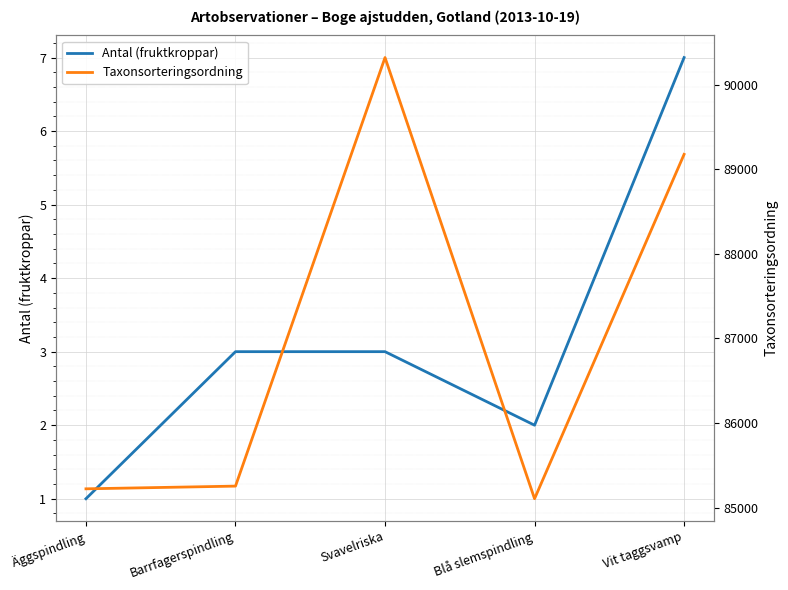

Which category has the lowest value in the Antal (fruktkroppar) series?

Äggspindling